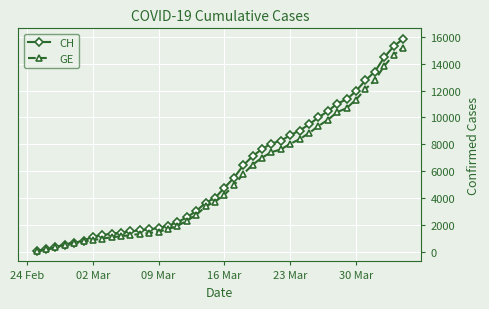

Is this an area chart (filled region under the line)?

No